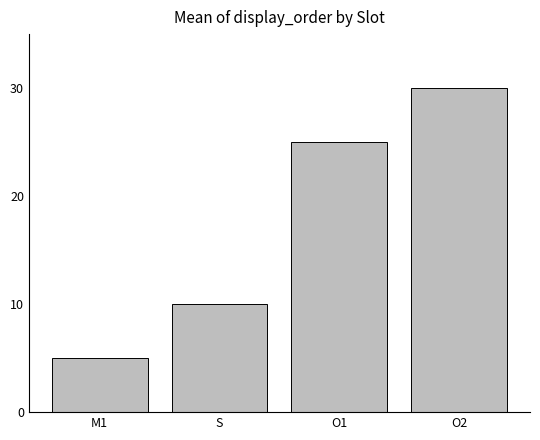

The chart shows a value of 18 at S. True or false?

False